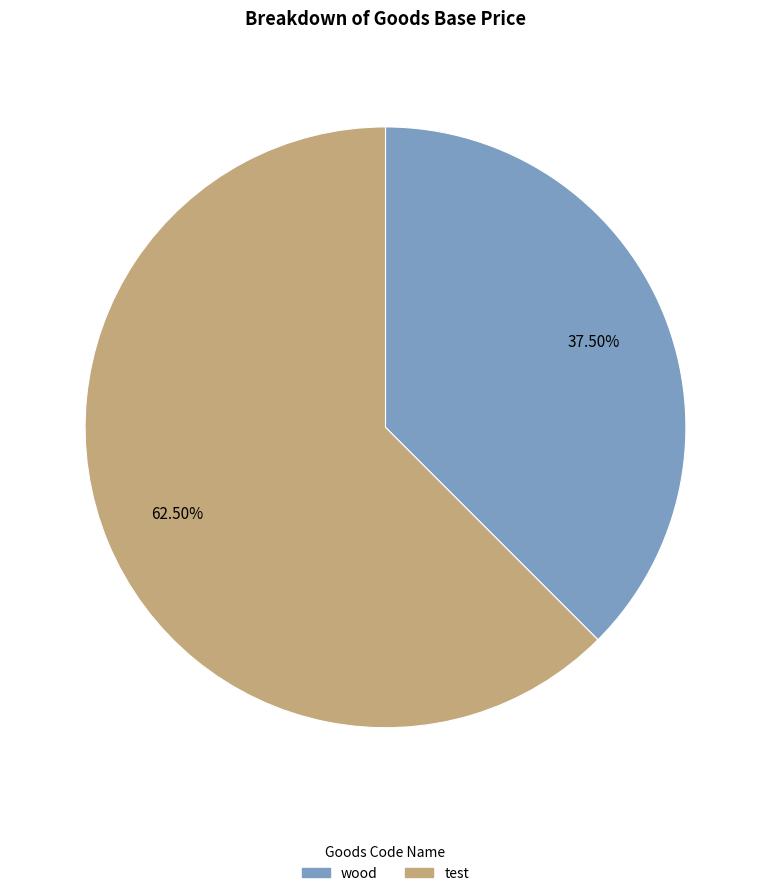

Is there a majority slice in this chart?

Yes